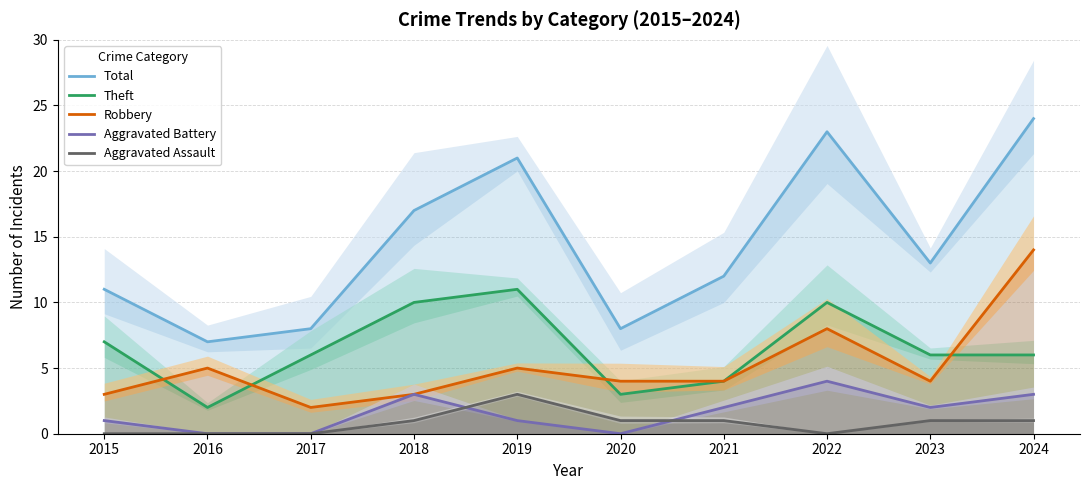

Reading left to right, list all the values displayed in this chart.

Total: 11	7	8	17	21	8	12	23	13	24
Theft: 7	2	6	10	11	3	4	10	6	6
Robbery: 3	5	2	3	5	4	4	8	4	14
Aggravated Battery: 1	0	0	3	1	0	2	4	2	3
Aggravated Assault: 0	0	0	1	3	1	1	0	1	1